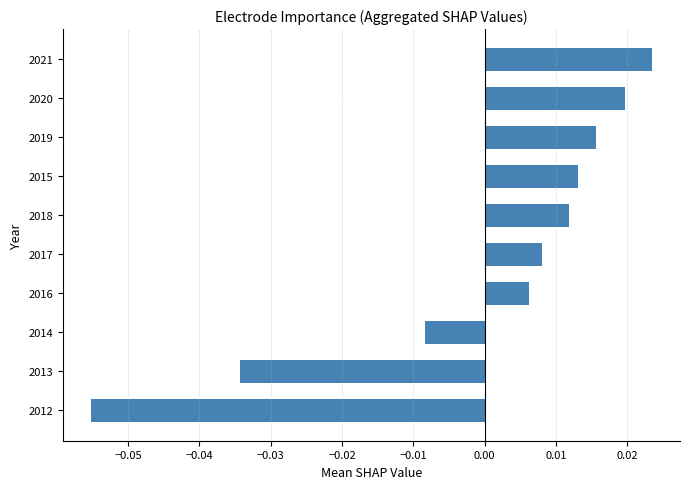

How many values are above zero?

7